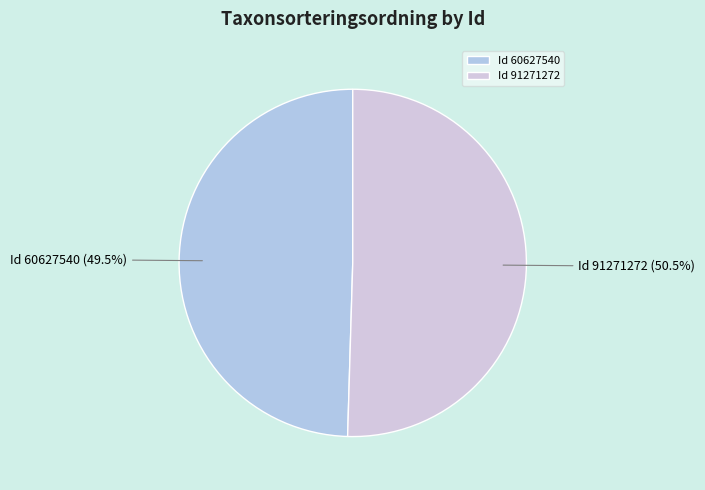

Between Id 91271272 and Id 60627540, which is larger?

Id 91271272